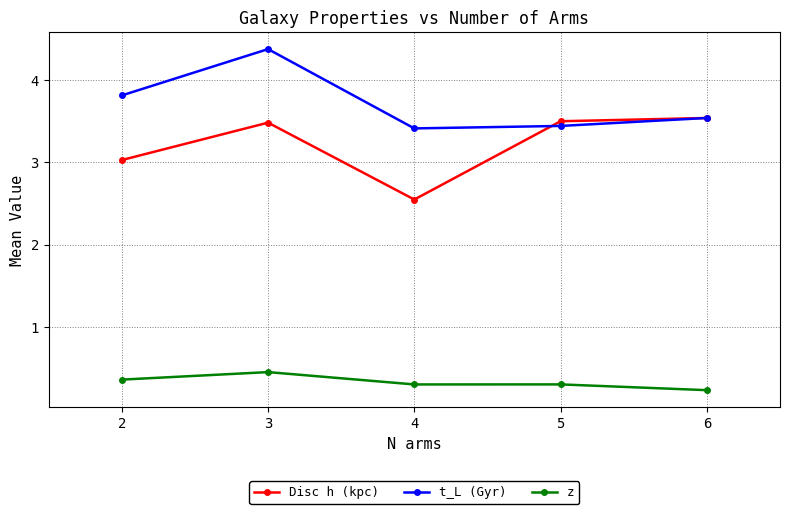

What is the difference between the highest and lowest values at 4?

3.1